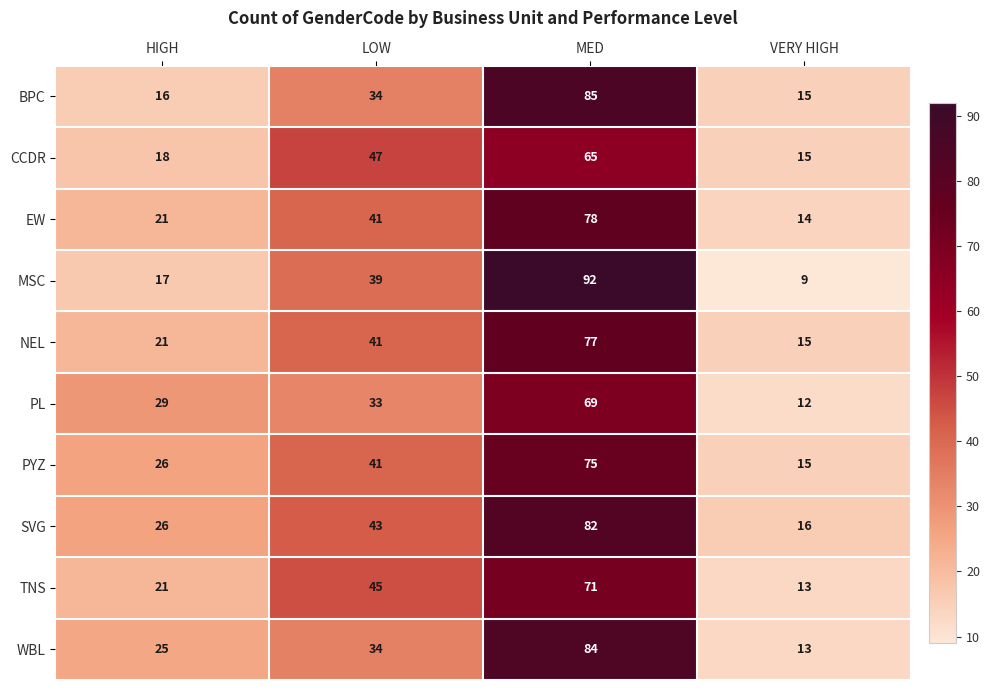

How many values in the SVG series are below 43?

2